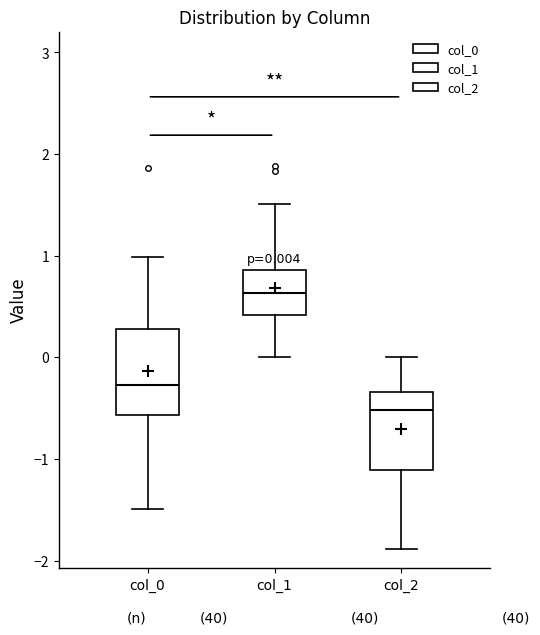

Which box has the highest median line?

col_1